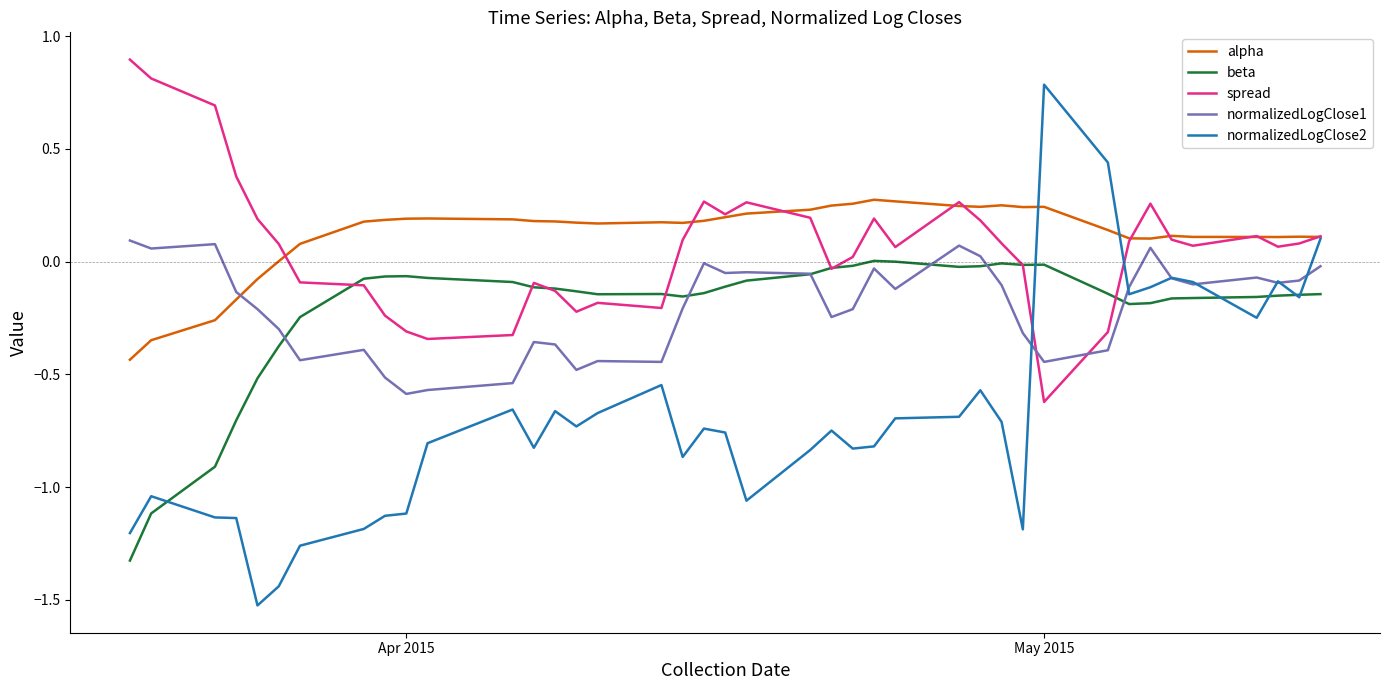

Which series has the largest range (max minus min)?

normalizedLogClose2